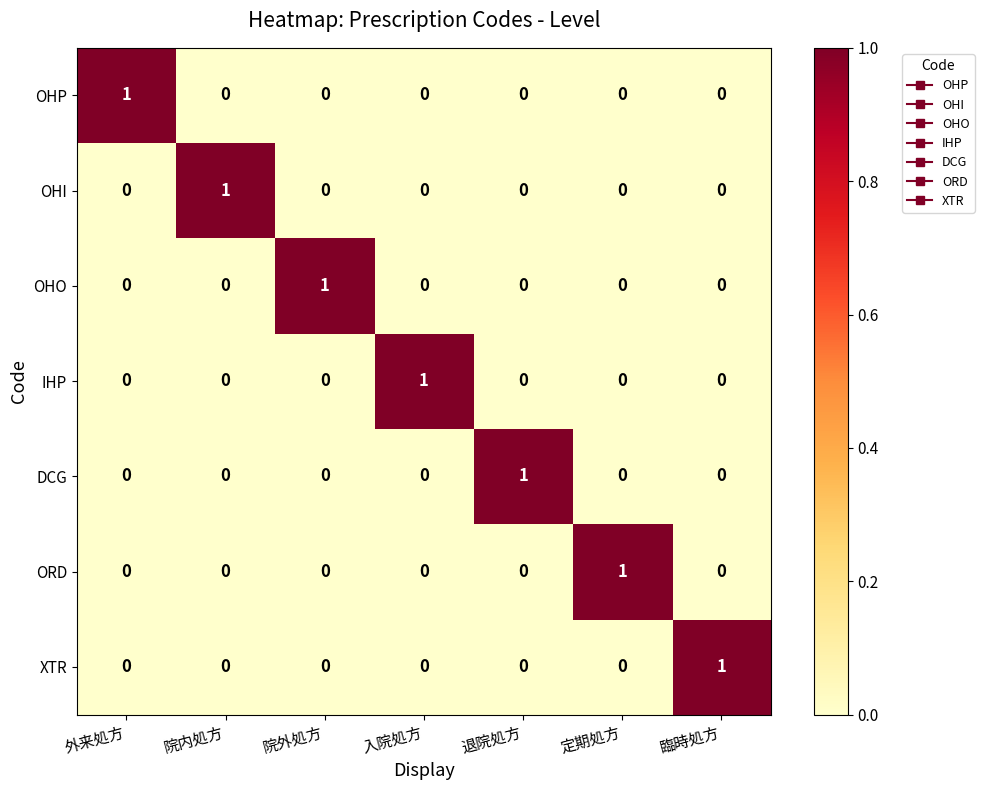

At how many categories does at least one series exceed 0?

7